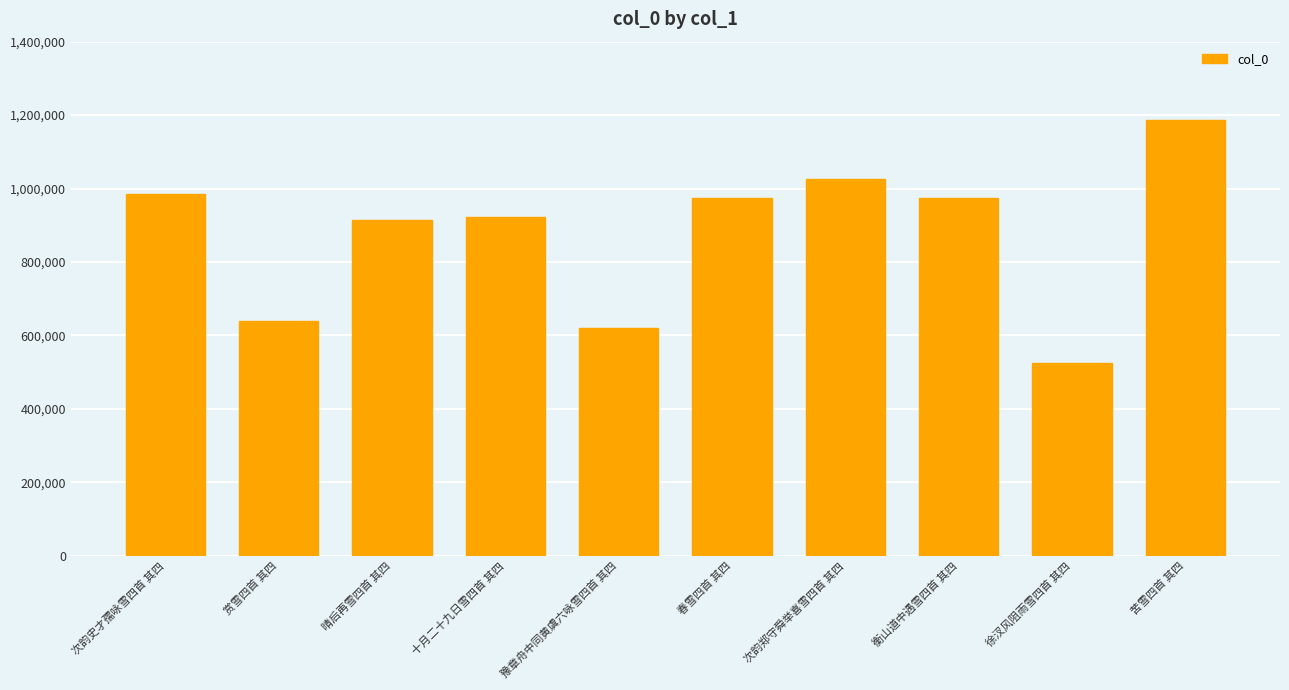

Does the chart contain any negative values?

No